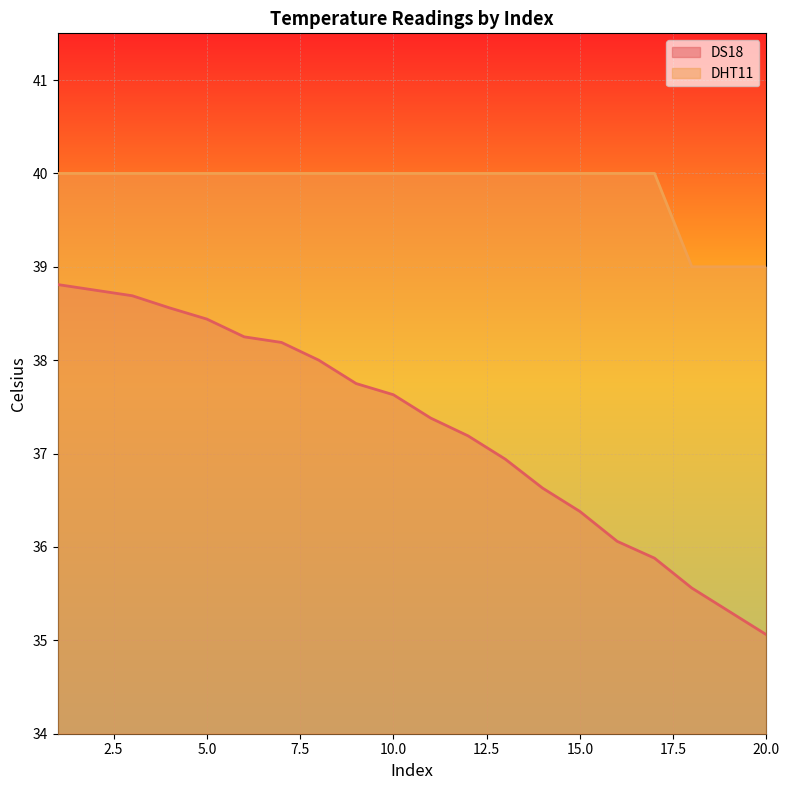

At how many categories does at least one series exceed 36?

20